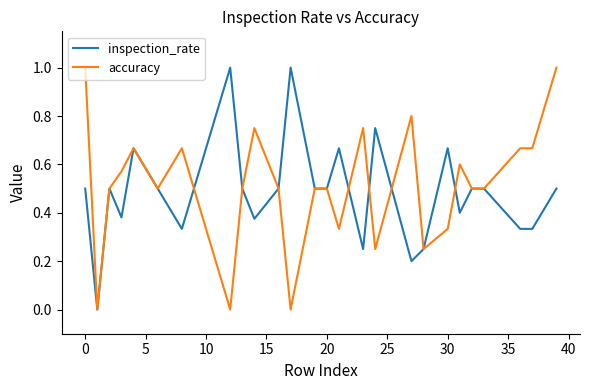

What is the value of the accuracy point at the 14th from the left?

0.5